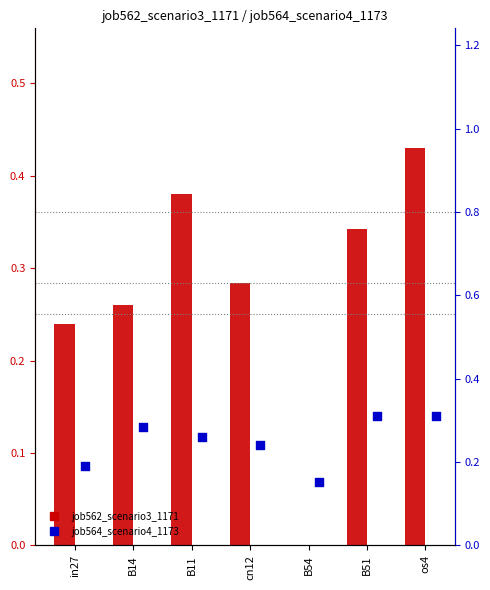

Is the value of job562_scenario3_1171 at B54 greater than the value of job564_scenario4_1173 at B14?

No